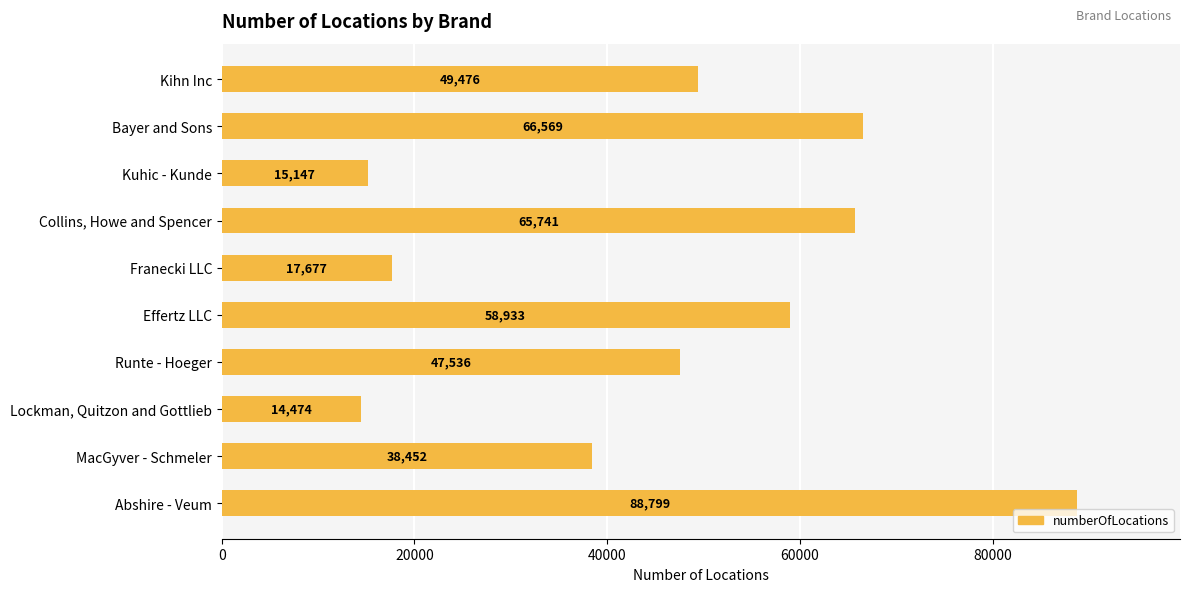

Count the number of data series in this chart.

1